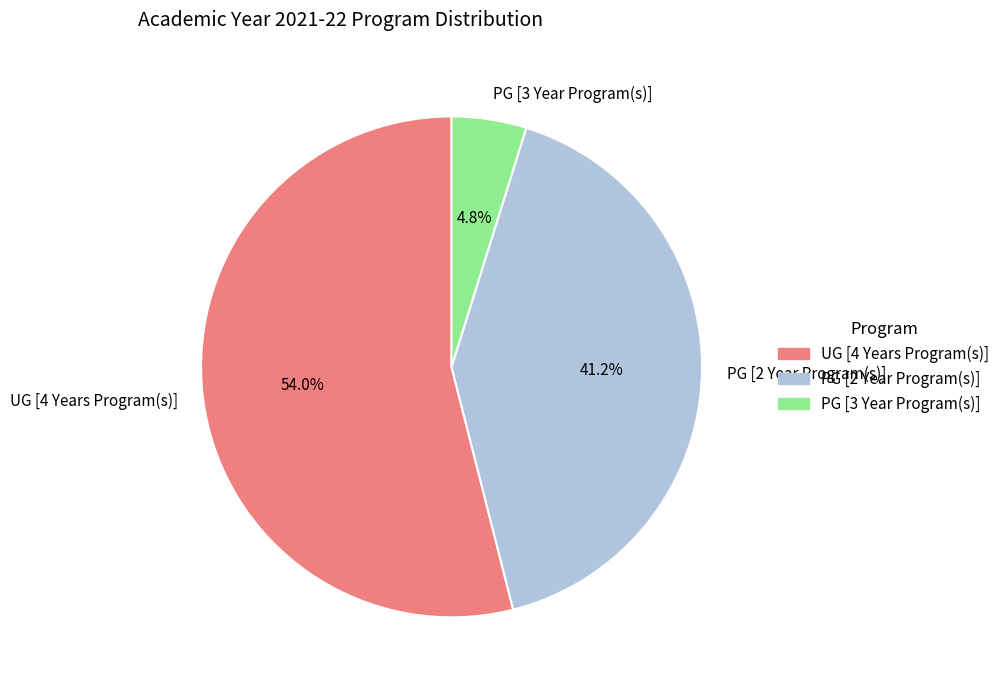

How many slices are in this pie chart?

3